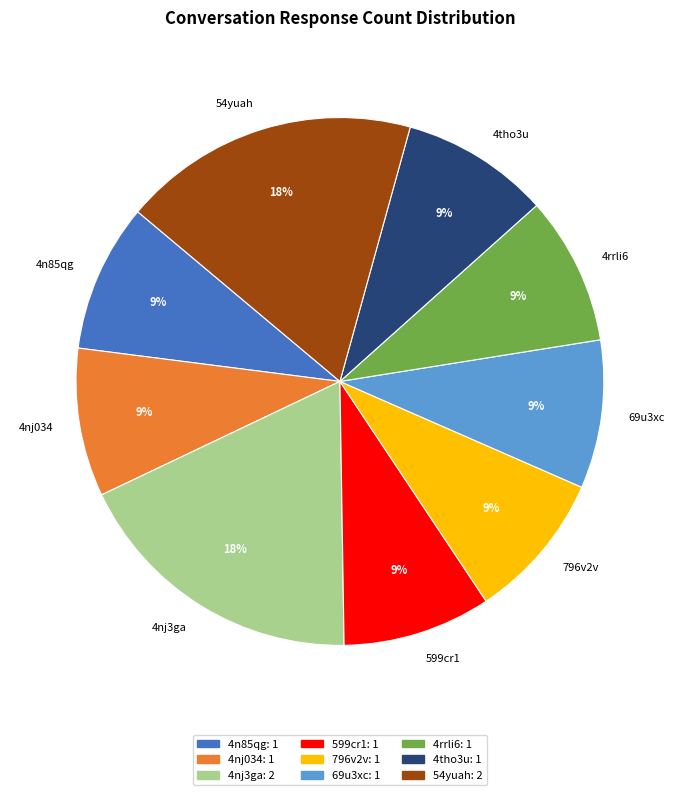

To the nearest percent, what is the average slice percentage?

11%